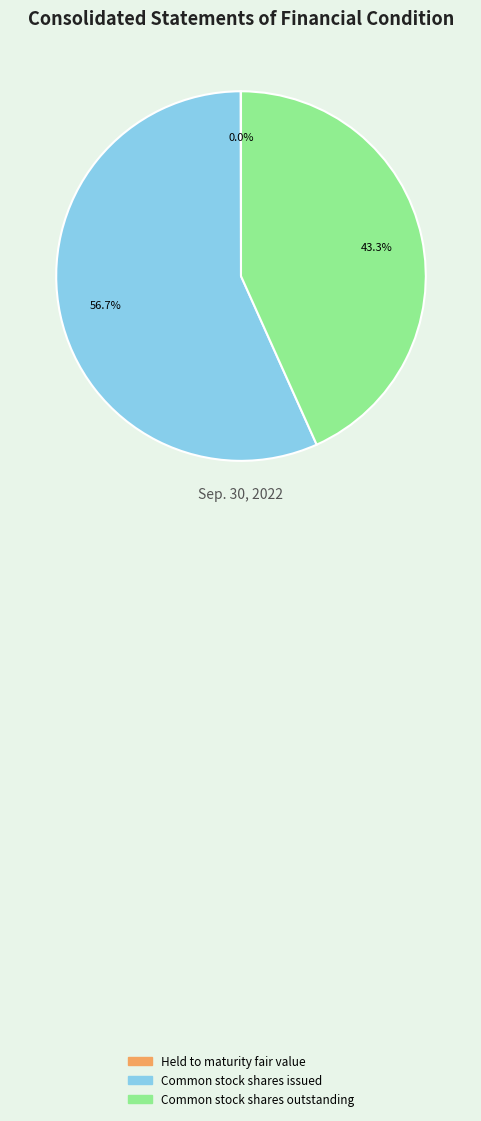

What is the ratio of the value at Common stock shares outstanding to the value at Common stock shares issued?

0.8